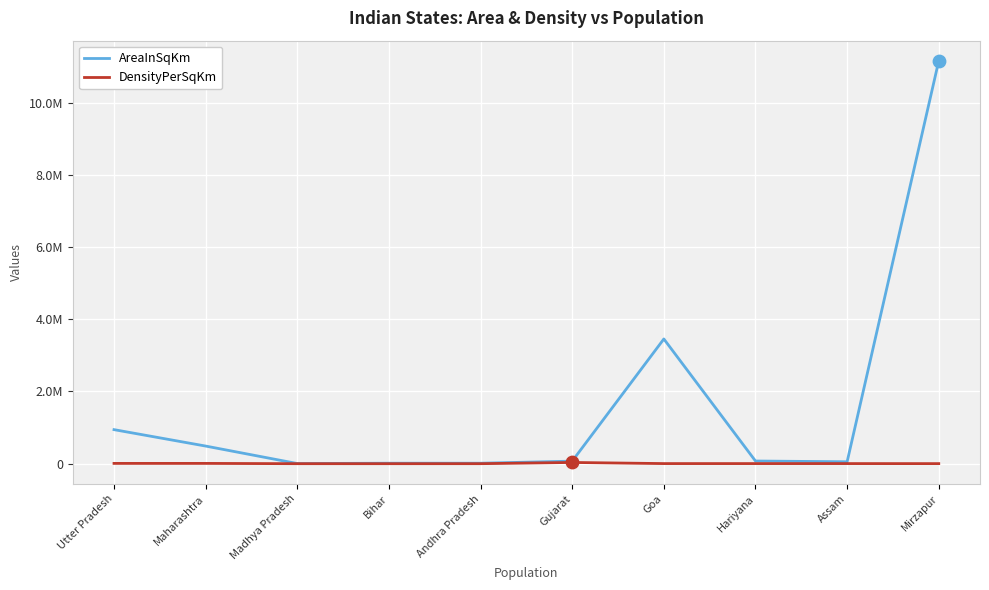

Which series has the largest total across all categories?

AreaInSqKm